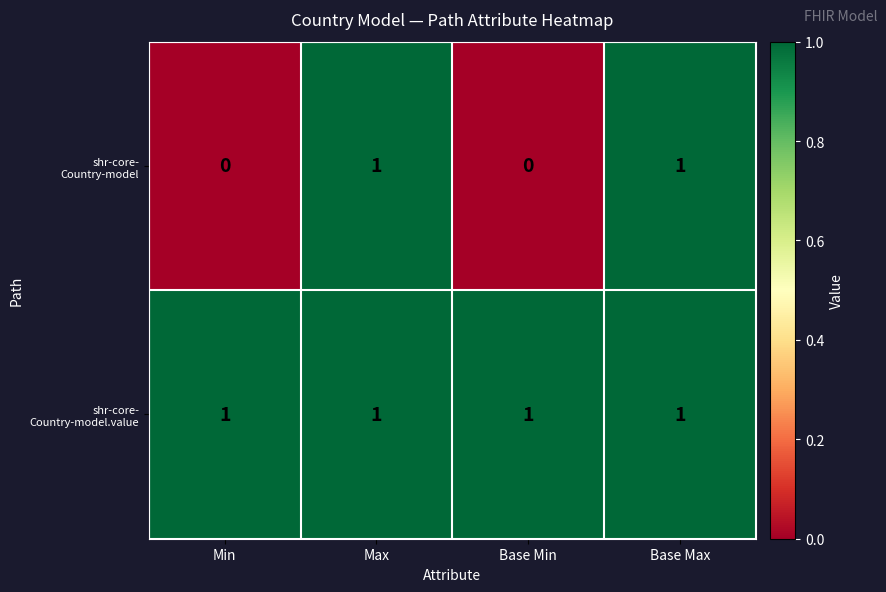

At how many categories does at least one series exceed 0?

4